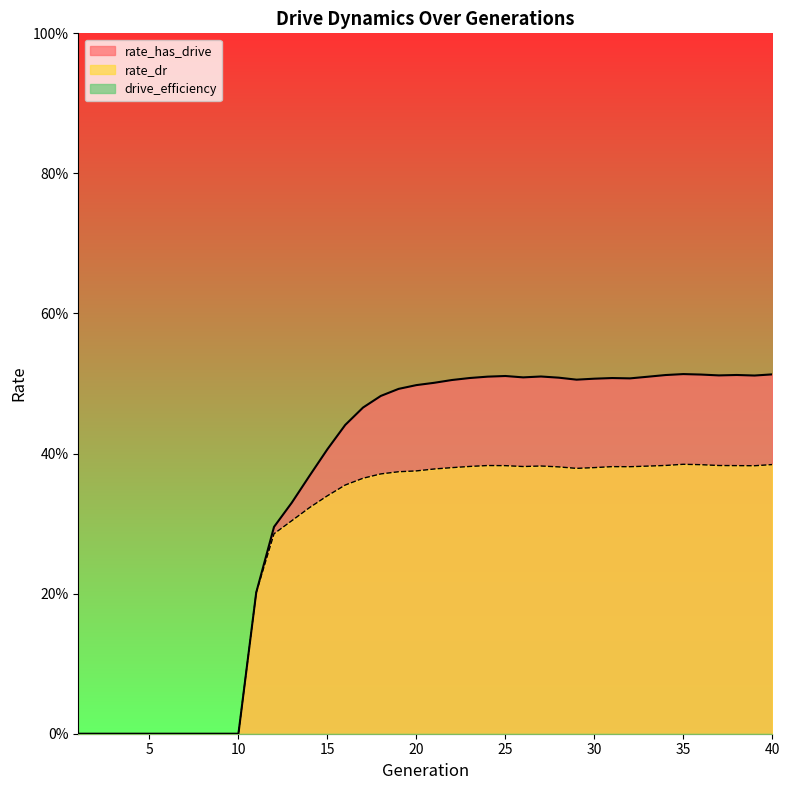

True or false: rate_has_drive and rate_dr cross at least once.

False